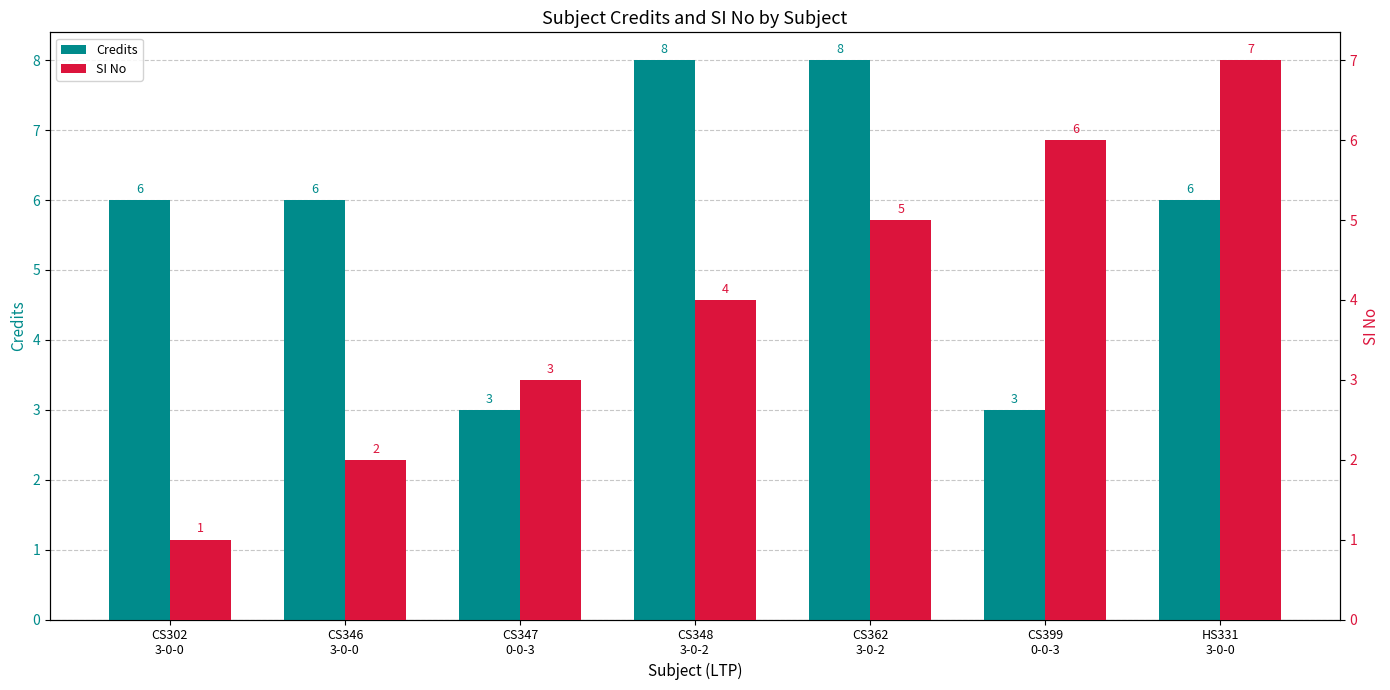

The SI No series shows 2 at CS346
3-0-0. True or false?

True